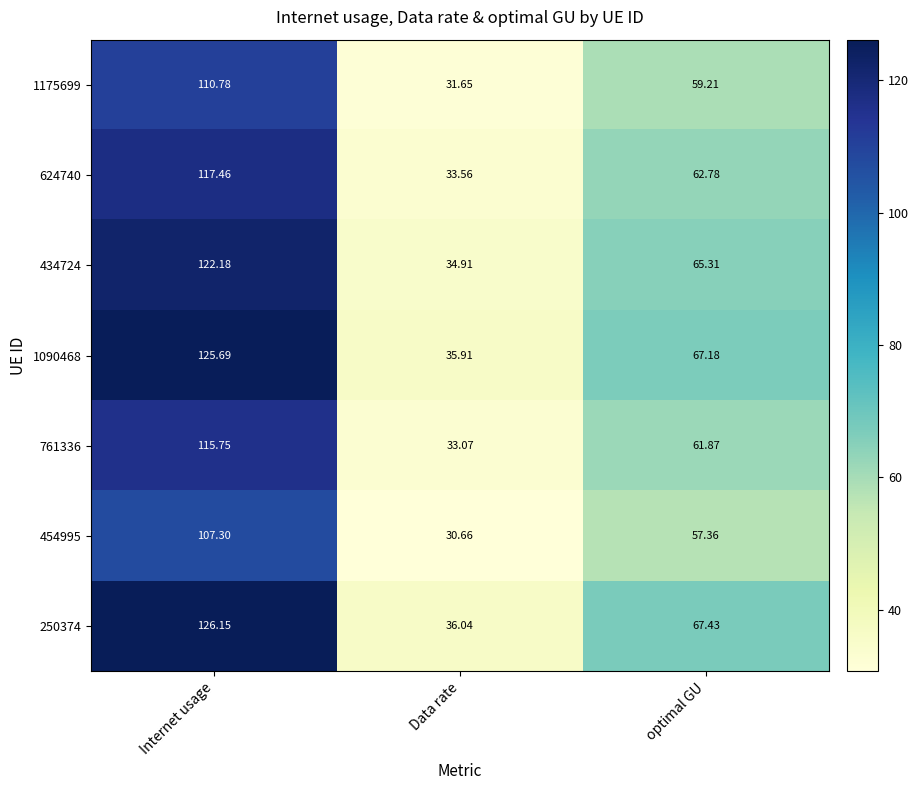

Which series has the largest range (max minus min)?

250374